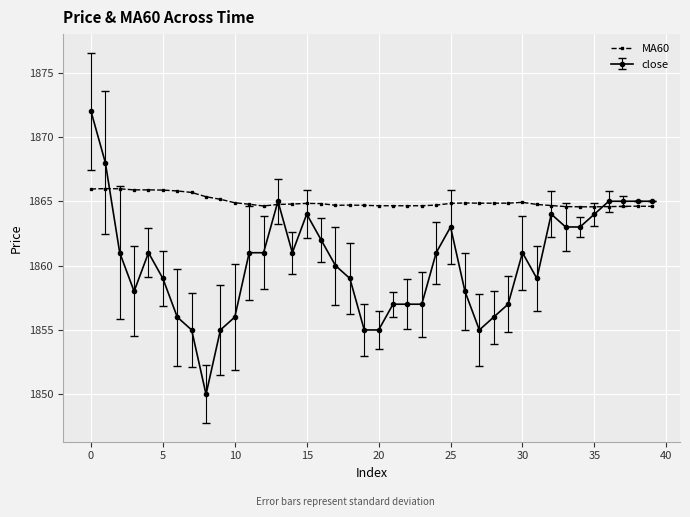

What is the smallest value displayed?

1850.0